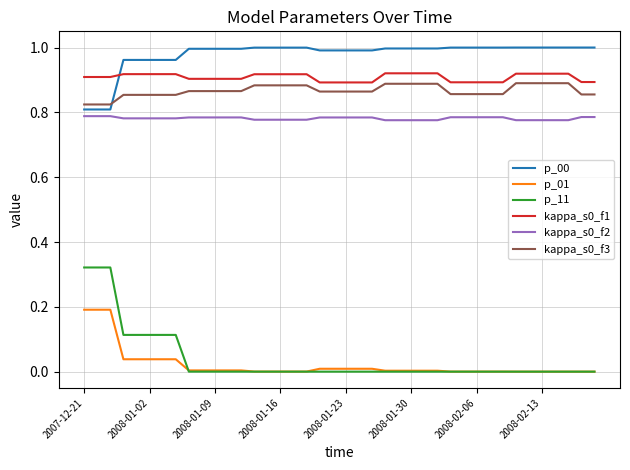

Which series has the widest spread of values?

p_11